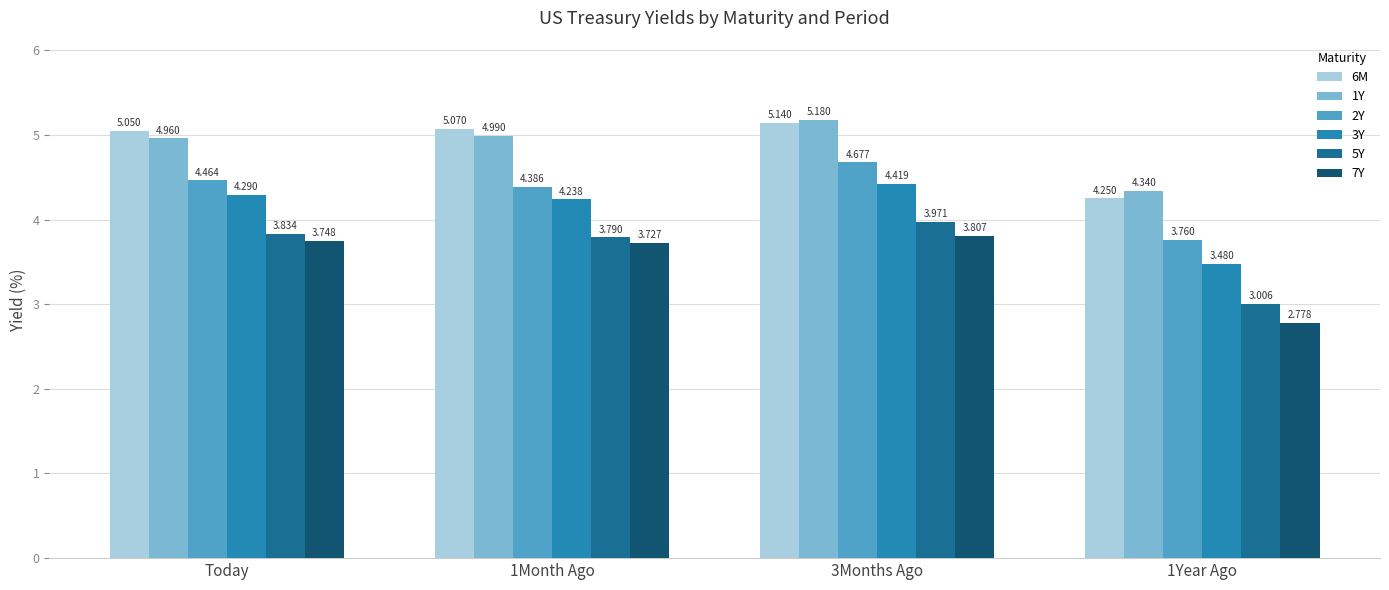

Is the value of 5Y at 1Year Ago greater than the value of 3Y at 1Year Ago?

No